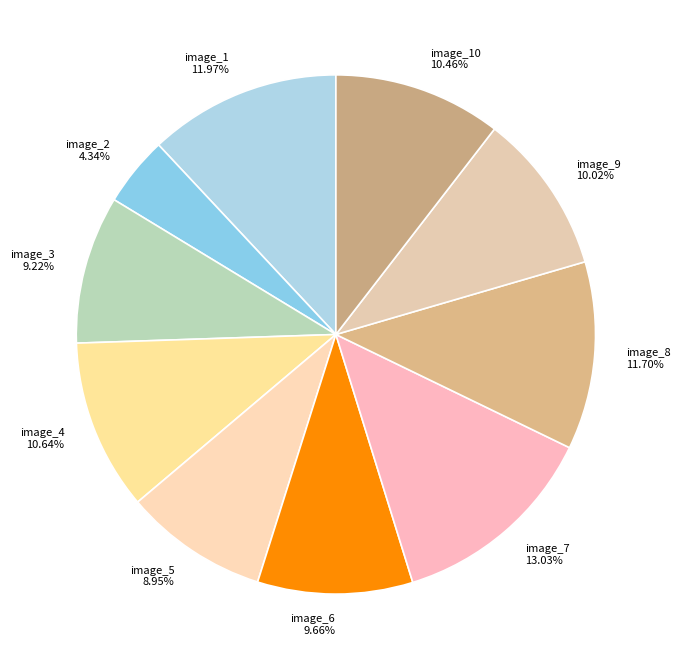

Is image_8 the majority of the pie?

No